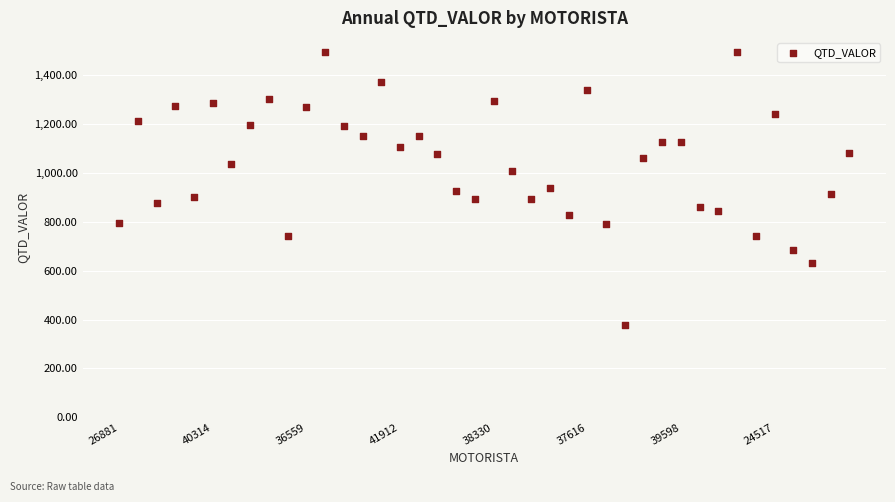

How many points are shown in the scatter plot?

40